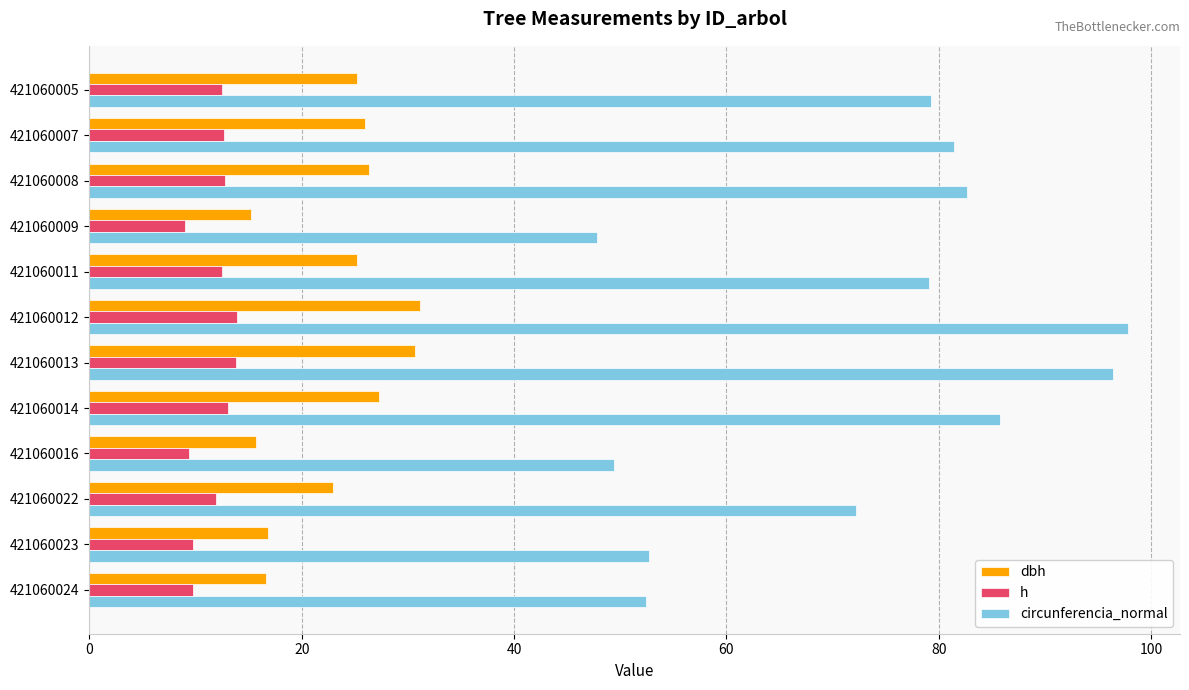

What is the sum of all dbh values?

279.1